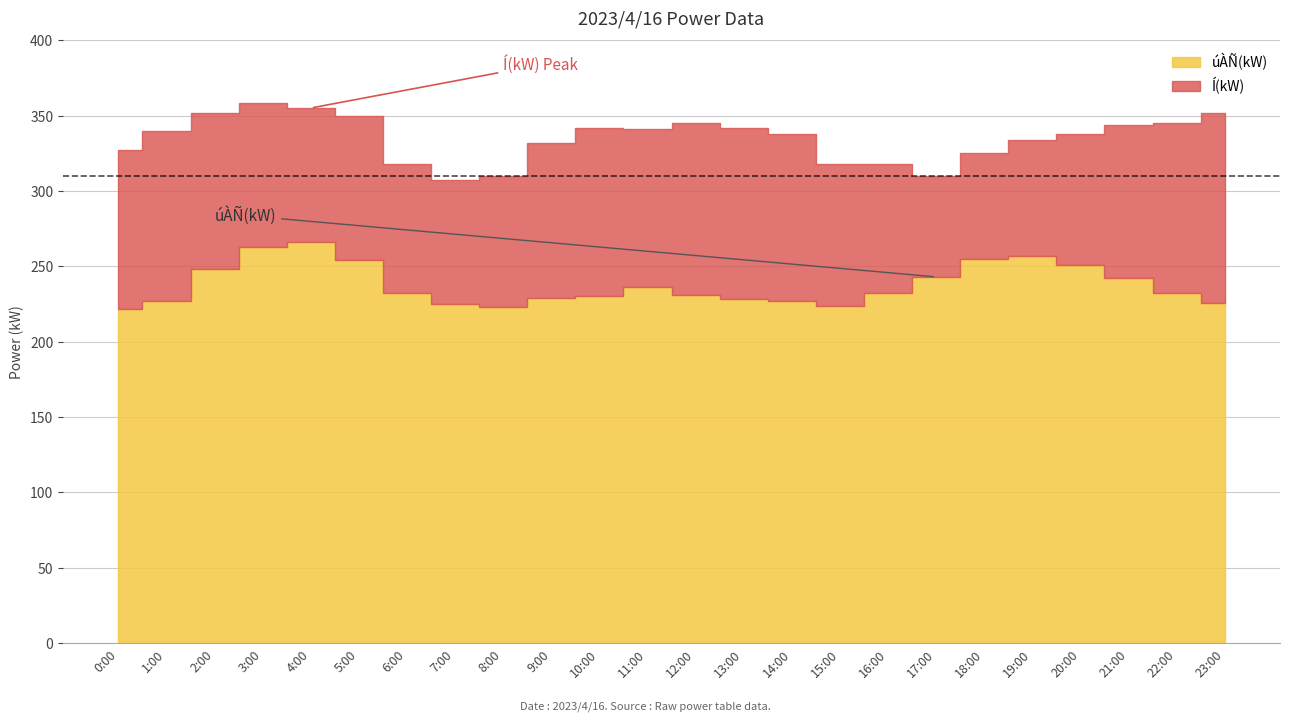

At which category is the sum across all series the highest?

3:00